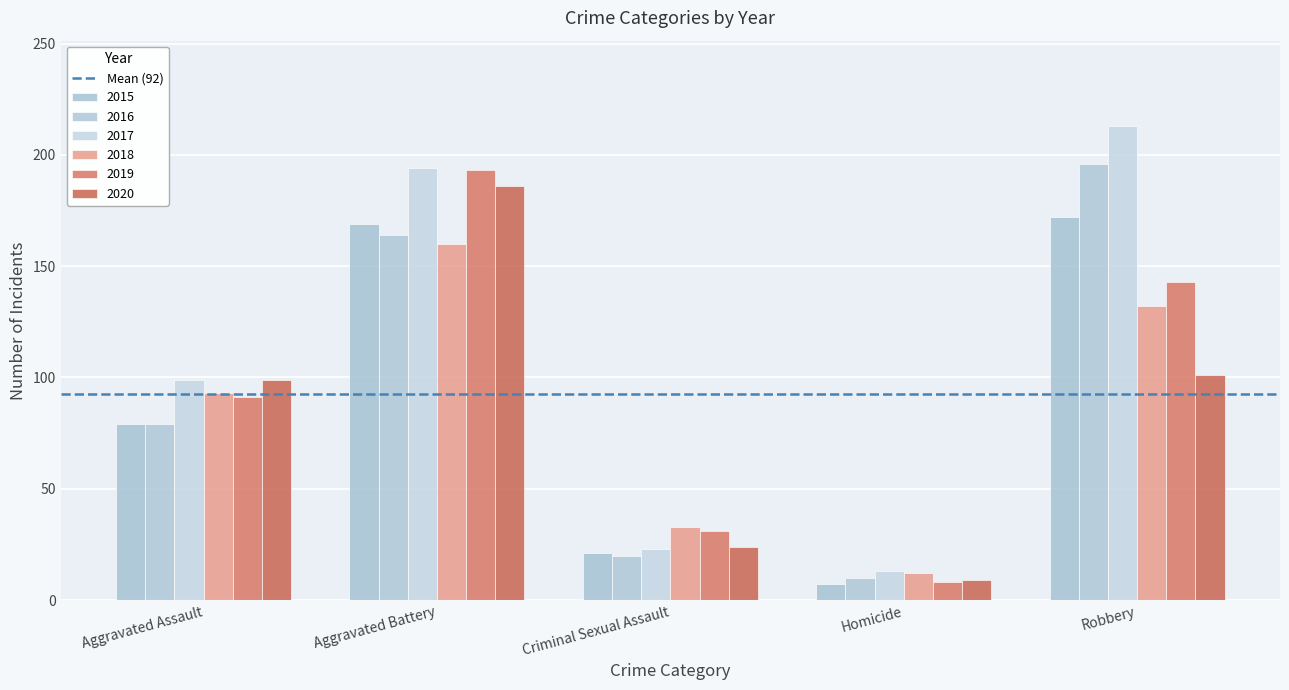

Are the bars horizontal?

No